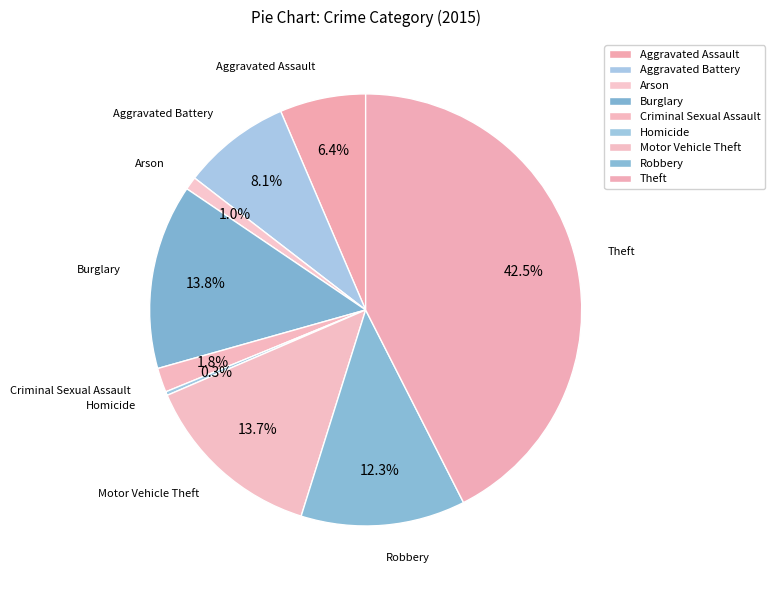

How many segments does this pie chart have?

9